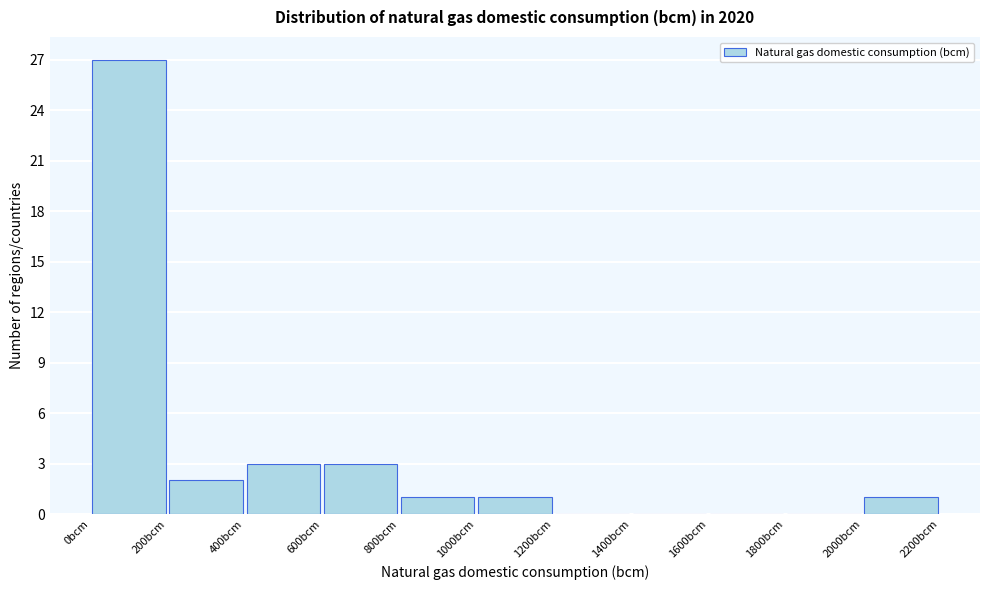

Which range on the x-axis has the tallest bar?

0 to 200